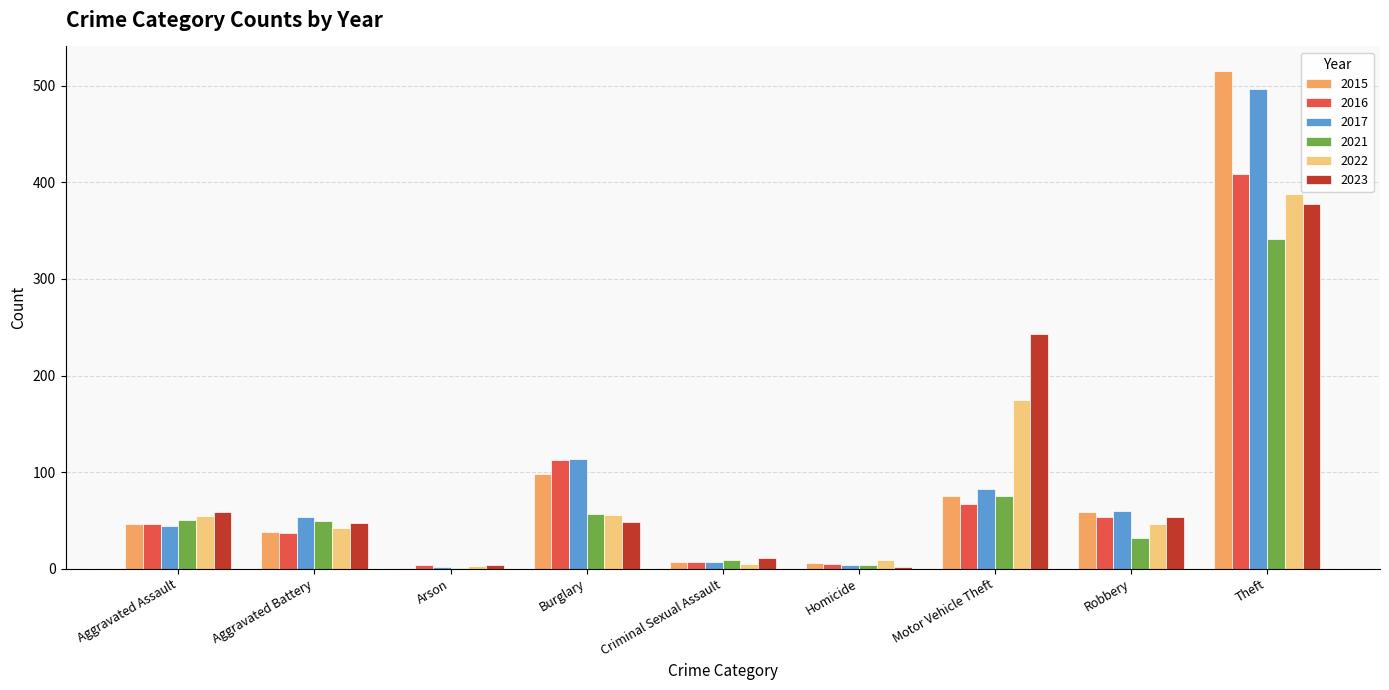

How many data points does each series have?

9